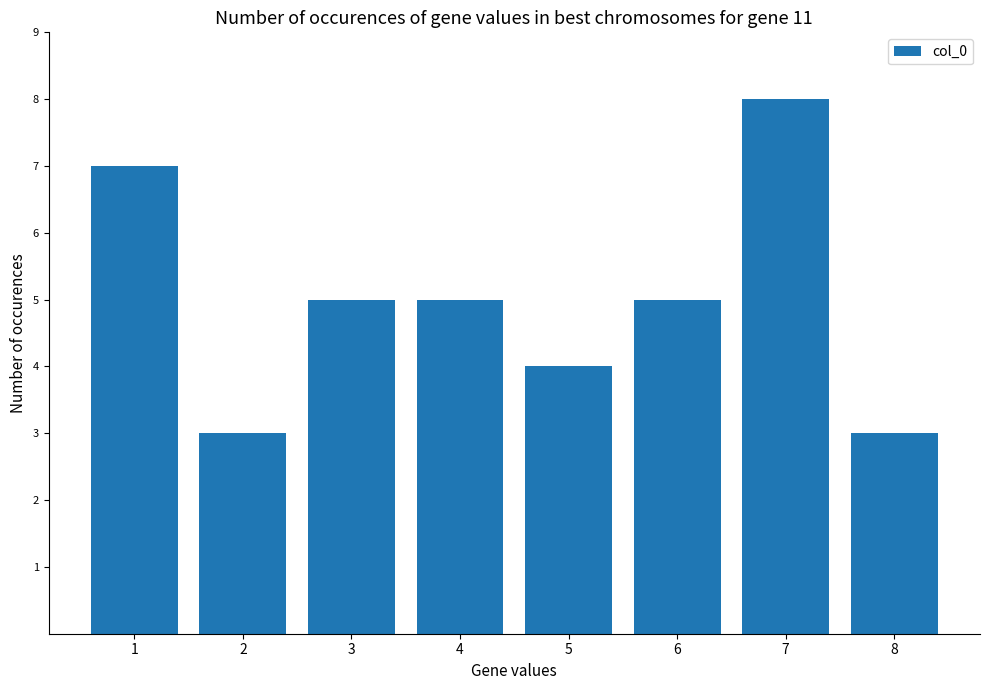

Approximately how many times larger is the value at 7 compared to 1?

1.1